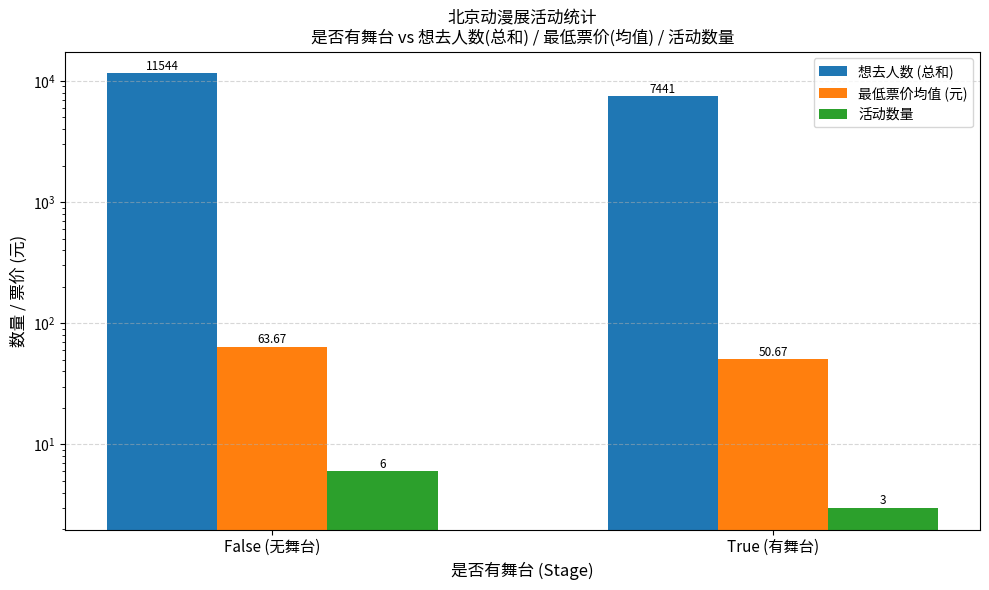

The 想去人数 (总和) series shows 17025.0 at False (无舞台). True or false?

False